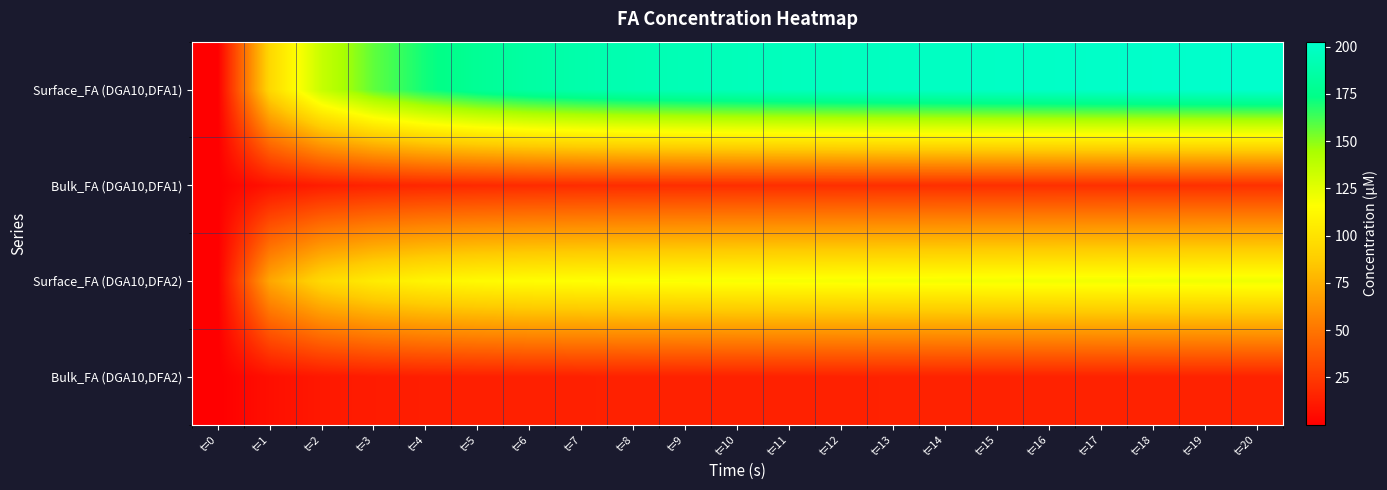

Reading left to right, list all the values displayed in this chart.

Surface_FA (DGA10,DFA1): t=0=0.0	t=1=93.7	t=2=135.0	t=3=157.4	t=4=171.0	t=5=179.5	t=6=185.1	t=7=188.8	t=8=191.4	t=9=193.4	t=10=194.8	t=11=196.0	t=12=197.0	t=13=197.9	t=14=198.7	t=15=199.4	t=16=200.1	t=17=200.8	t=18=201.4	t=19=202.0	t=20=202.6
Bulk_FA (DGA10,DFA1): t=0=0.0	t=1=8.2	t=2=12.7	t=3=15.3	t=4=16.9	t=5=18.0	t=6=18.6	t=7=19.1	t=8=19.4	t=9=19.6	t=10=19.8	t=11=19.9	t=12=20.0	t=13=20.1	t=14=20.2	t=15=20.3	t=16=20.4	t=17=20.5	t=18=20.5	t=19=20.6	t=20=20.7
Surface_FA (DGA10,DFA2): t=0=0.0	t=1=71.0	t=2=94.4	t=3=104.8	t=4=110.2	t=5=113.3	t=6=115.0	t=7=116.2	t=8=116.9	t=9=117.5	t=10=118.0	t=11=118.4	t=12=118.8	t=13=119.1	t=14=119.5	t=15=119.8	t=16=120.1	t=17=120.3	t=18=120.6	t=19=120.9	t=20=121.2
Bulk_FA (DGA10,DFA2): t=0=0.0	t=1=6.9	t=2=10.4	t=3=12.2	t=4=13.2	t=5=13.7	t=6=14.0	t=7=14.2	t=8=14.3	t=9=14.4	t=10=14.5	t=11=14.6	t=12=14.6	t=13=14.7	t=14=14.7	t=15=14.8	t=16=14.8	t=17=14.8	t=18=14.9	t=19=14.9	t=20=14.9